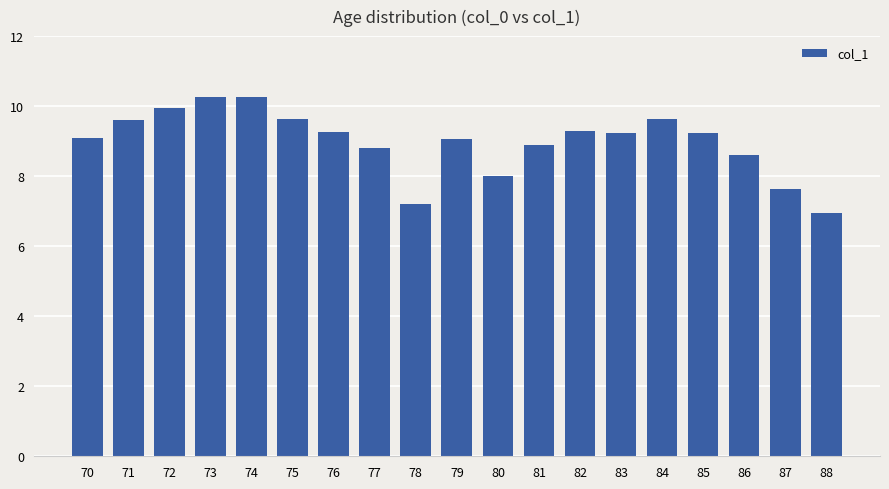

The chart shows a value of 3.7 at 86. True or false?

False